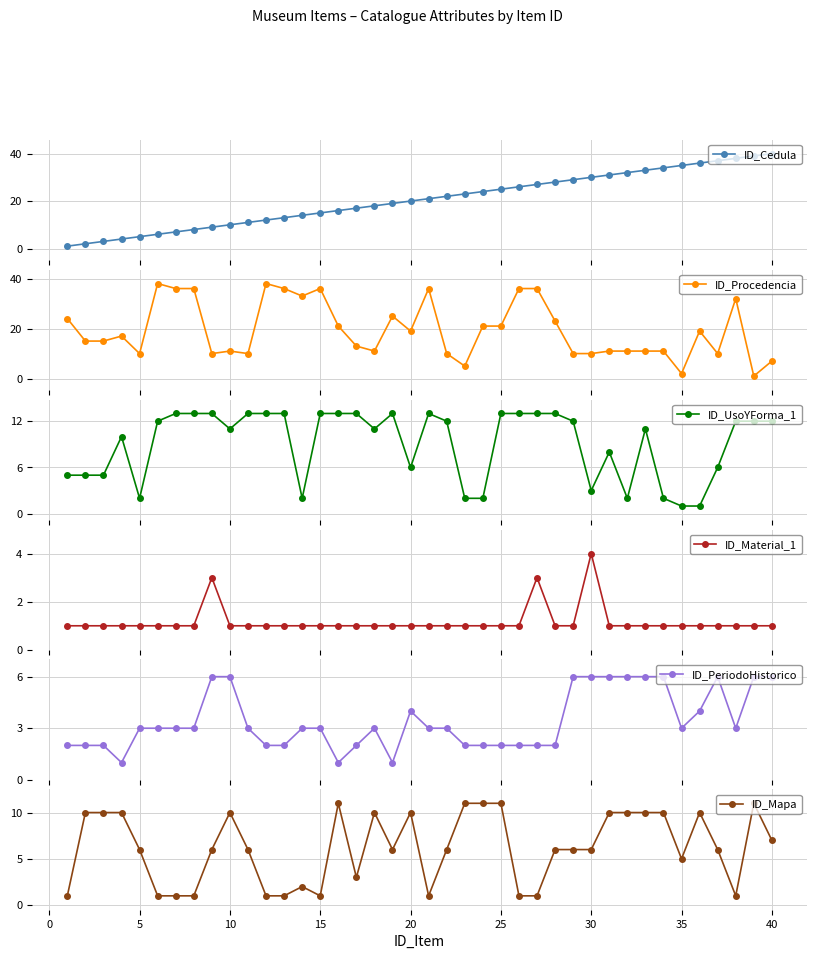

True or false: ID_PeriodoHistorico has more than 1 interior local peaks.

True